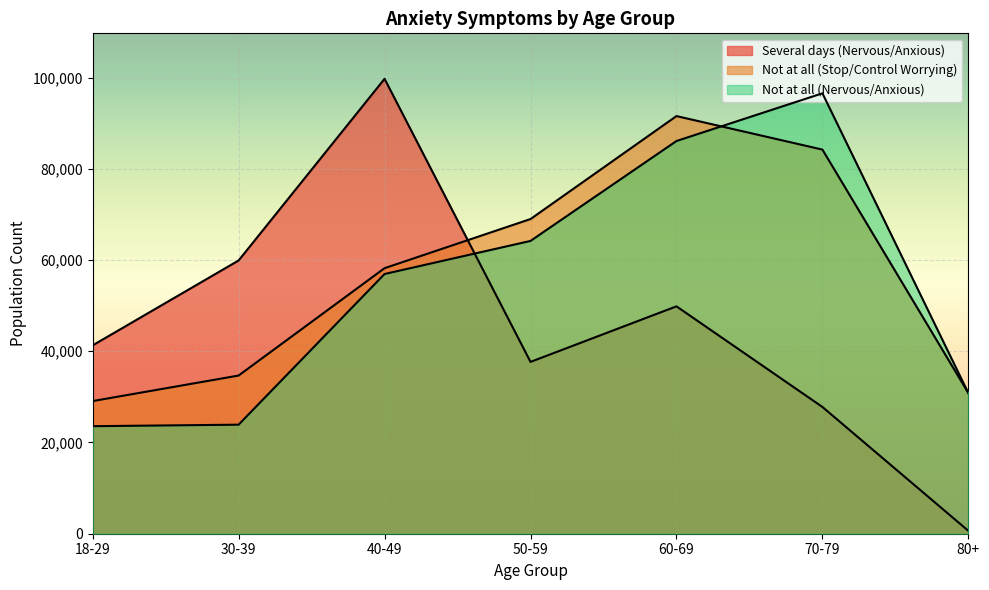

Which series has the largest range (max minus min)?

Several days (Nervous/Anxious)